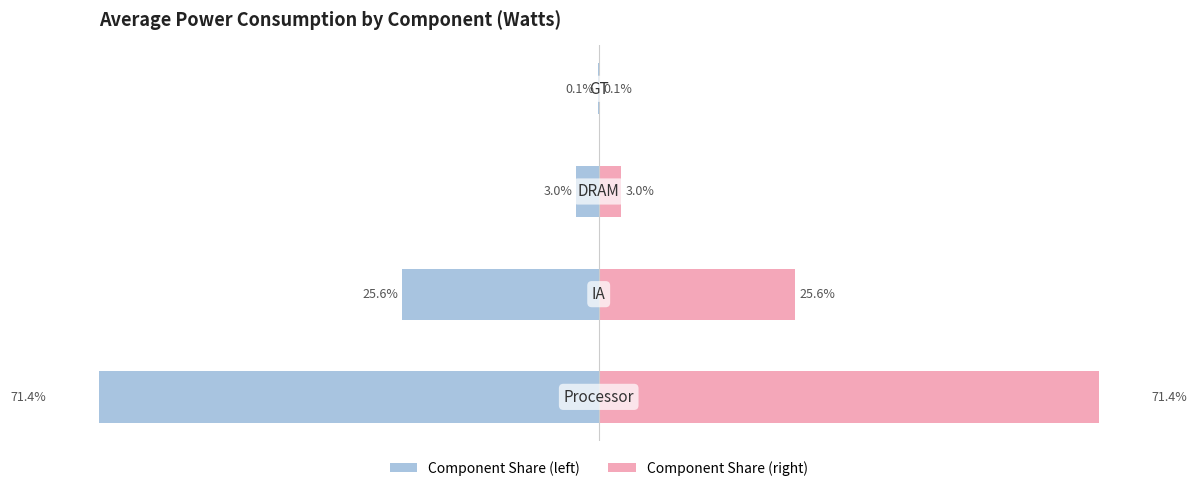

How many values in the Right (% of total) series exceed 25?

2